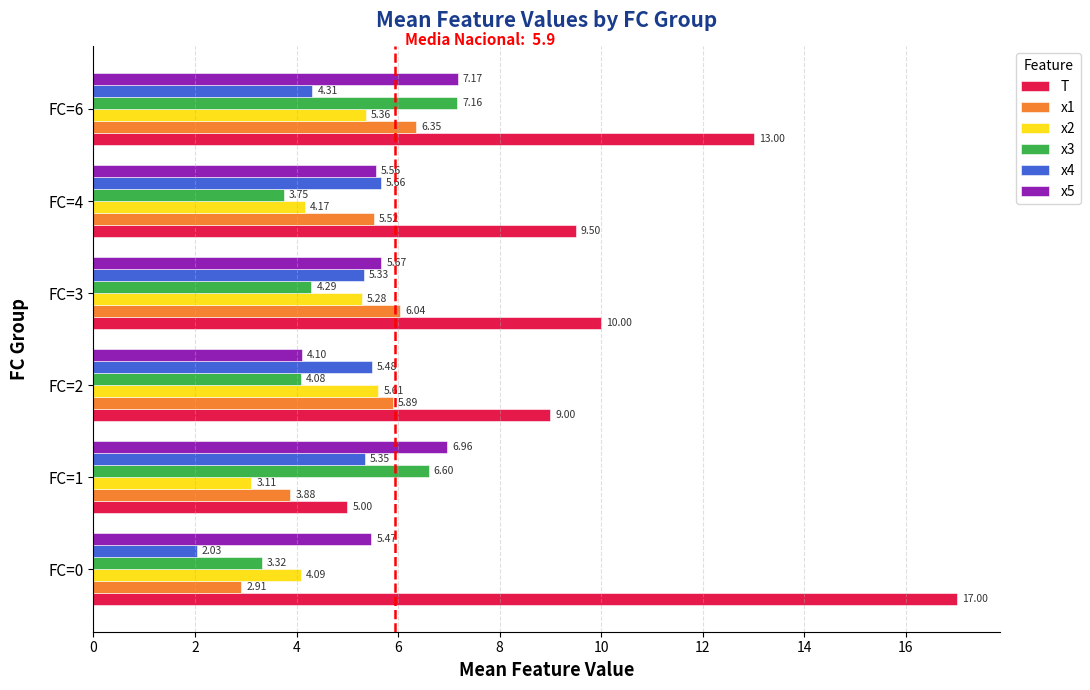

Which category has the highest value in the x4 series?

FC=4